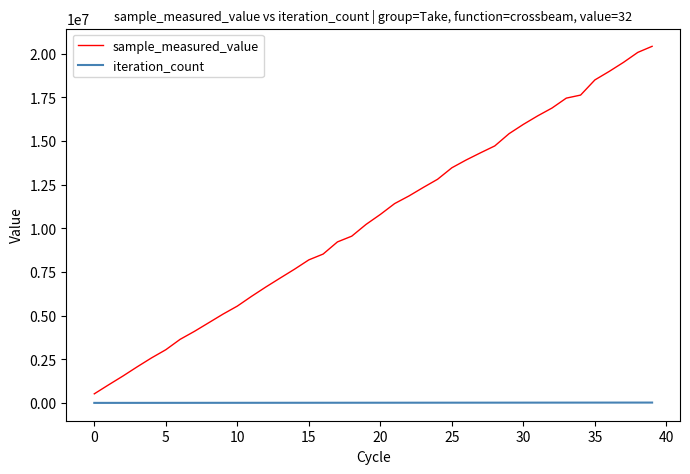

How many lines are shown in the chart?

2